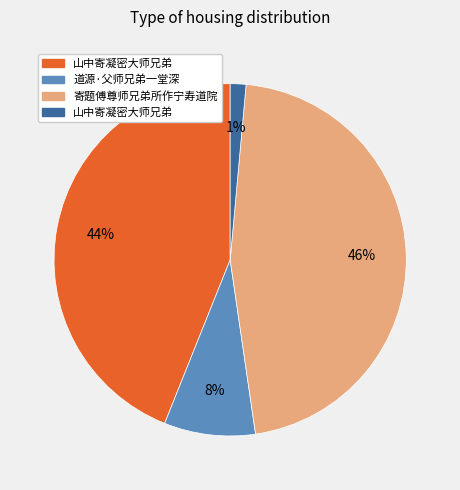

To the nearest percent, what is the average slice percentage?

25%